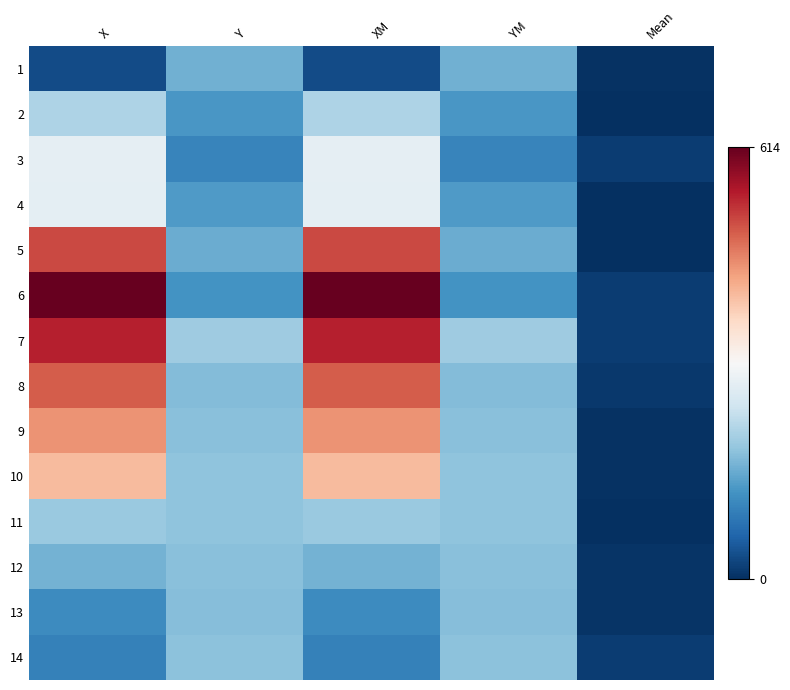

What is the greatest value displayed?

613.5